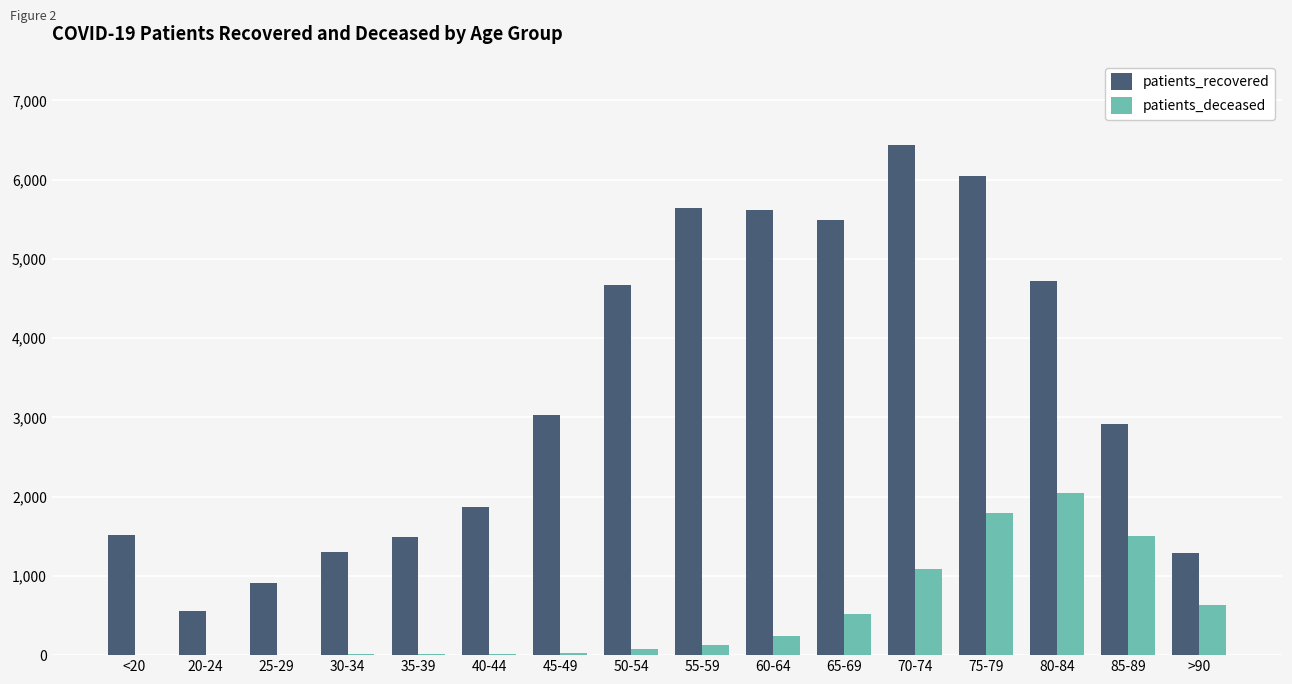

What is the spread (max minus min) of values at 20-24?

549